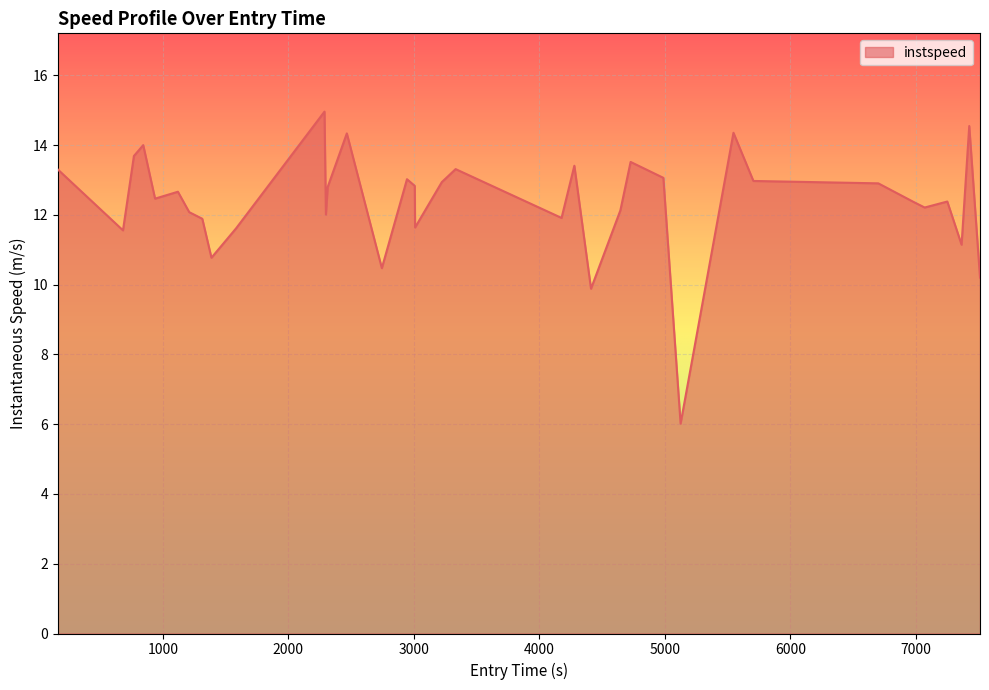

What is the difference between the maximum and minimum values?

8.9